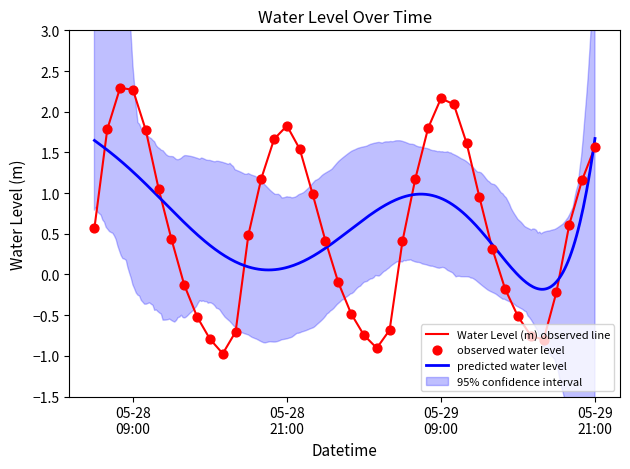

What is the change in value from 2024-05-28 10:00:00 to 2024-05-28 11:00:00?

-0.7